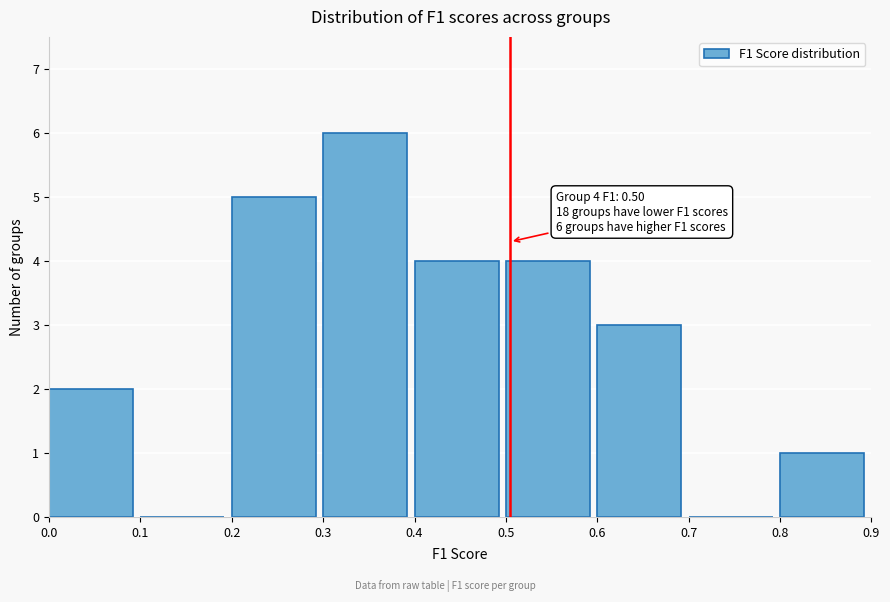

Over which range of the x-axis is the bar tallest?

0.3 to 0.4